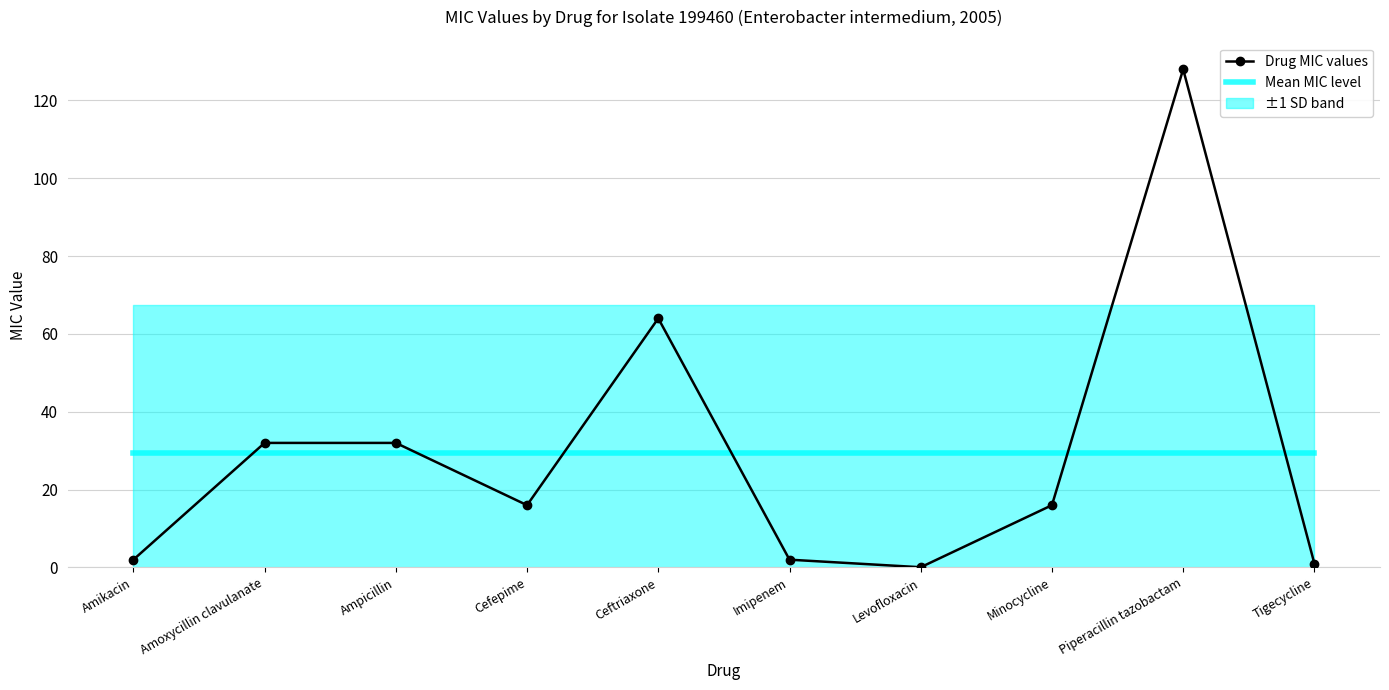

How many data points are above 16?

4